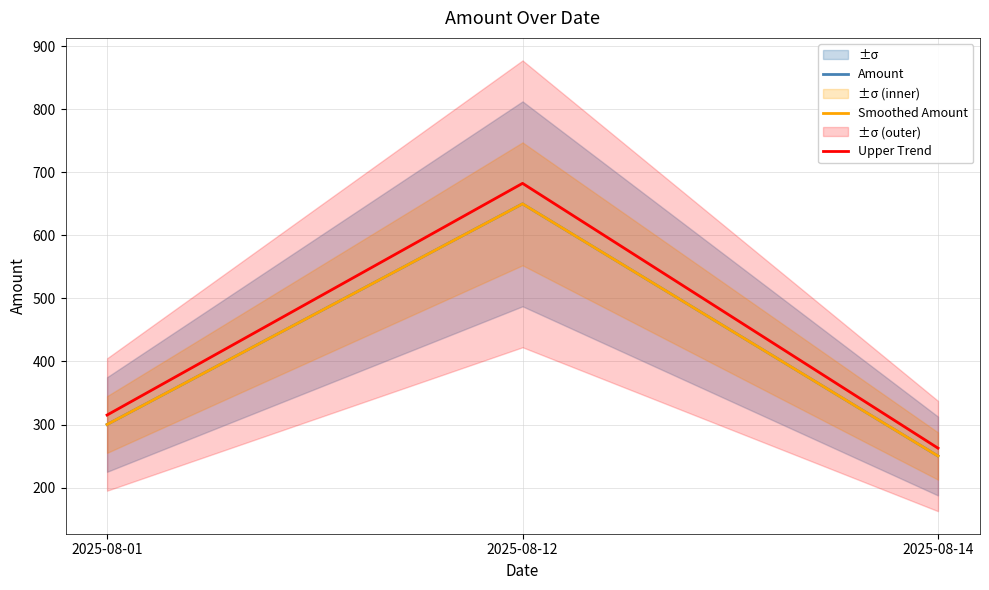

Which has a higher value, 2025-08-14 or 2025-08-12?

2025-08-12